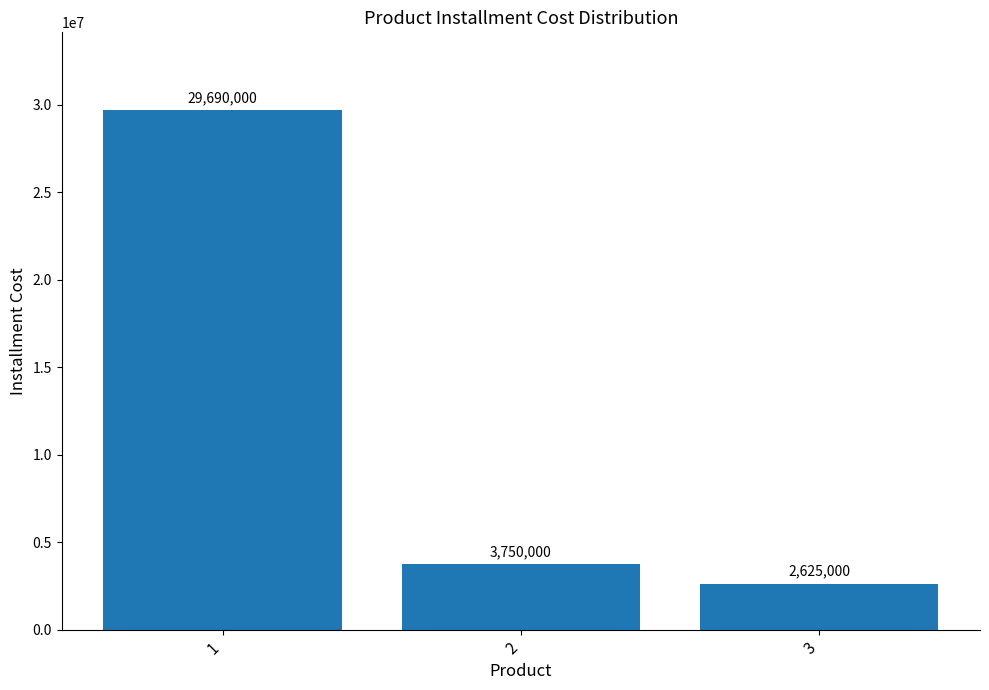

At which category does the chart reach its peak across all series?

1